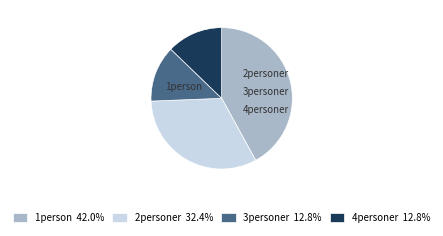

Does 3personer represent more than half of the total?

No